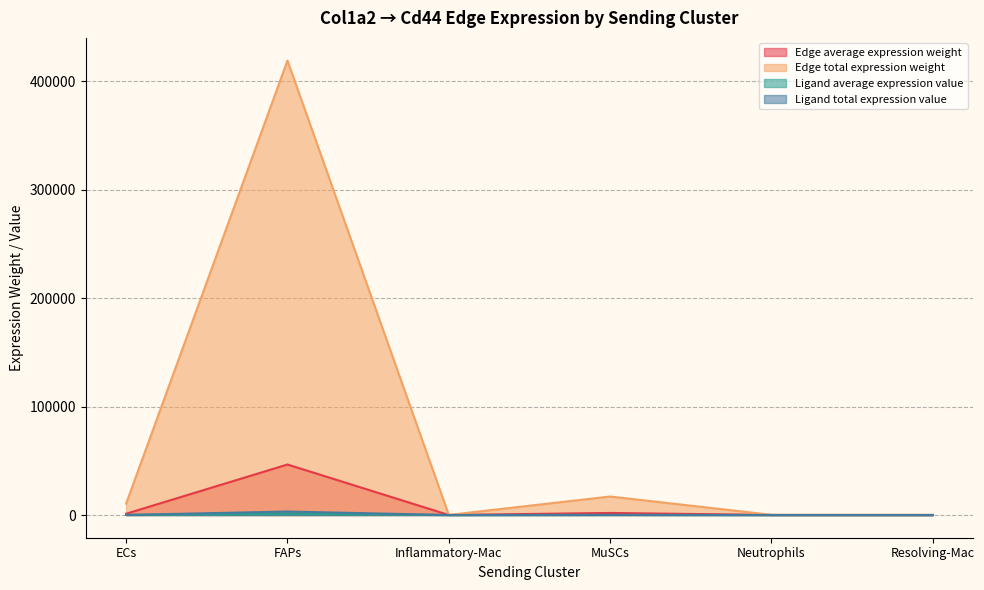

Does the chart display data point markers on the line(s)?

No